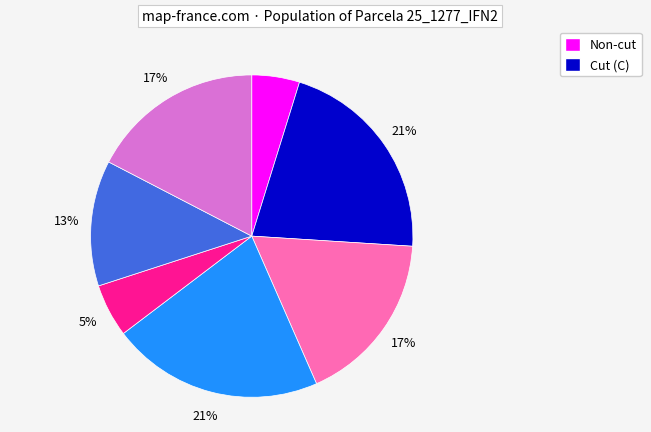

Is there a majority slice in this chart?

No